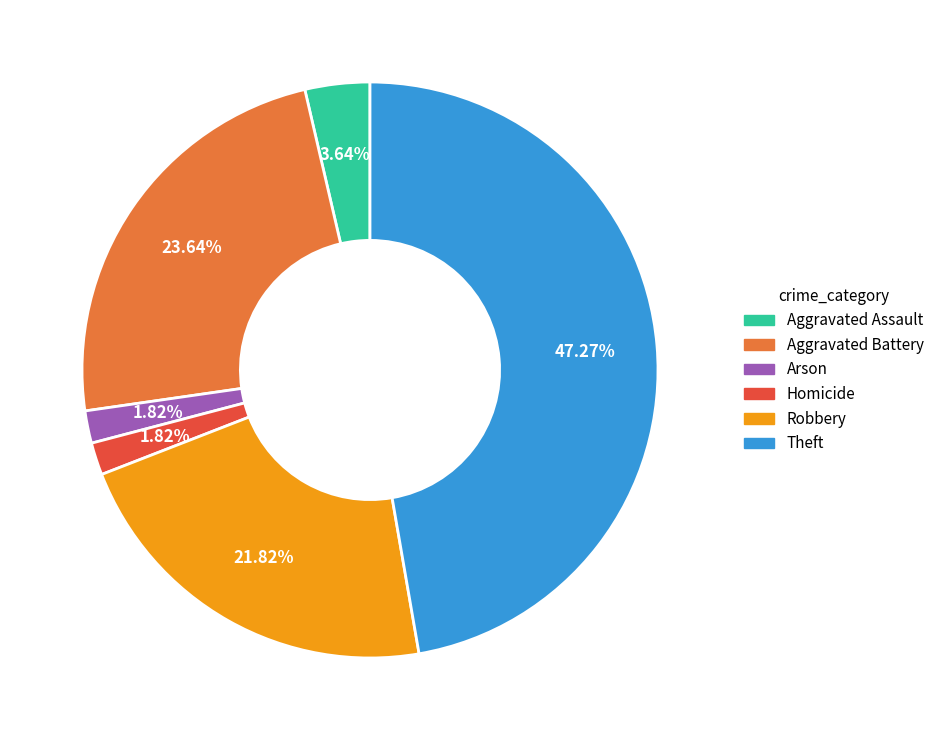

What is the ratio of the value at Arson to the value at Aggravated Assault?

0.5